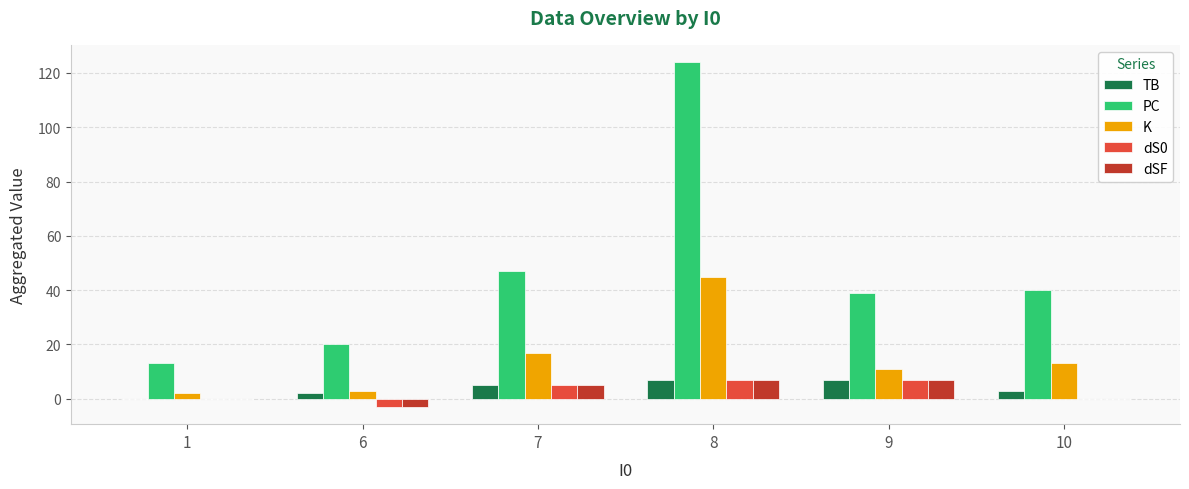

How many series are shown in this chart?

5